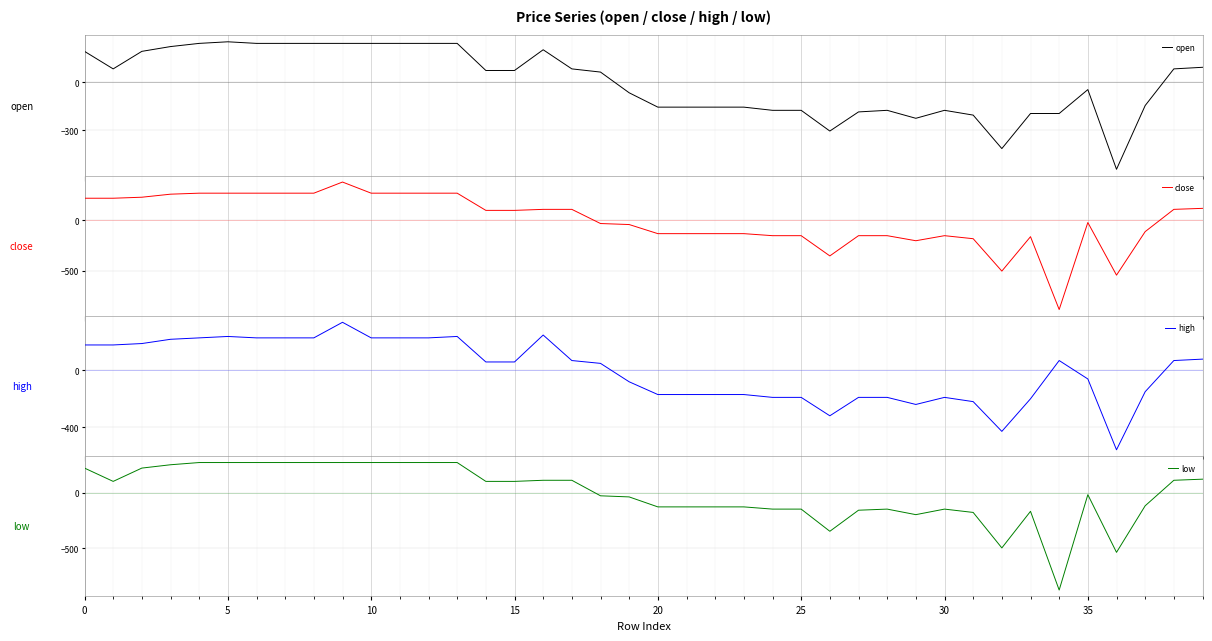

How many times do high and low cross each other?

14